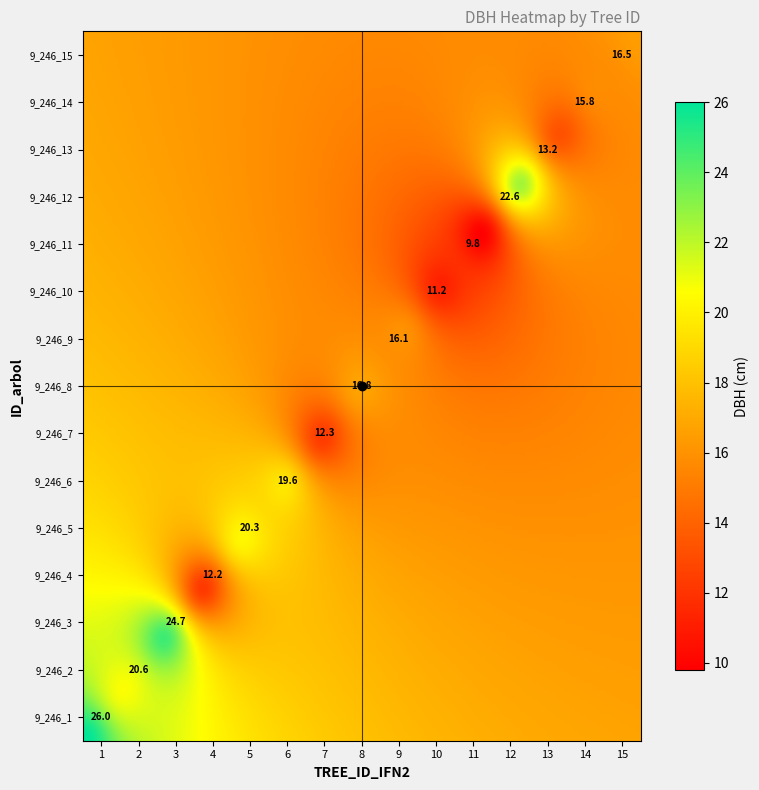

Is it true that 9_246_15 equals 6.8 at TREE_ID_IFN2?

False